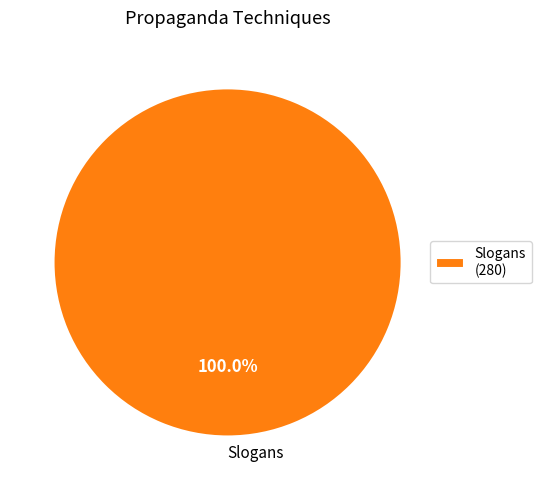

Is there a majority slice in this chart?

Yes